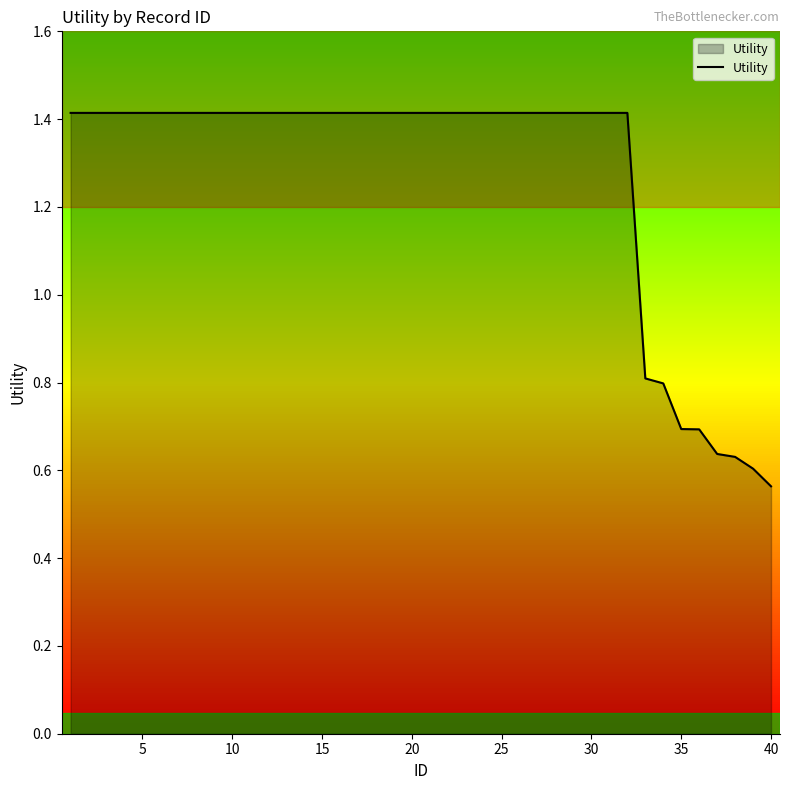

What is the sum of all values?

50.7